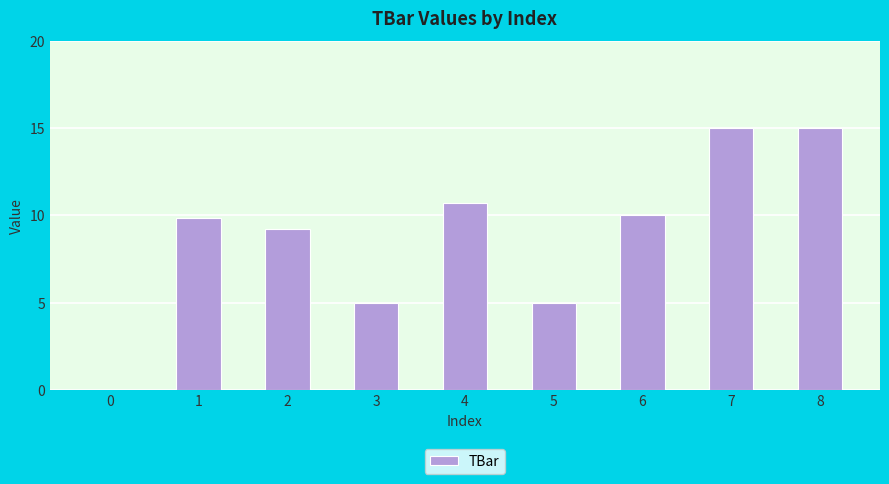

What is the sum of all values?

79.8